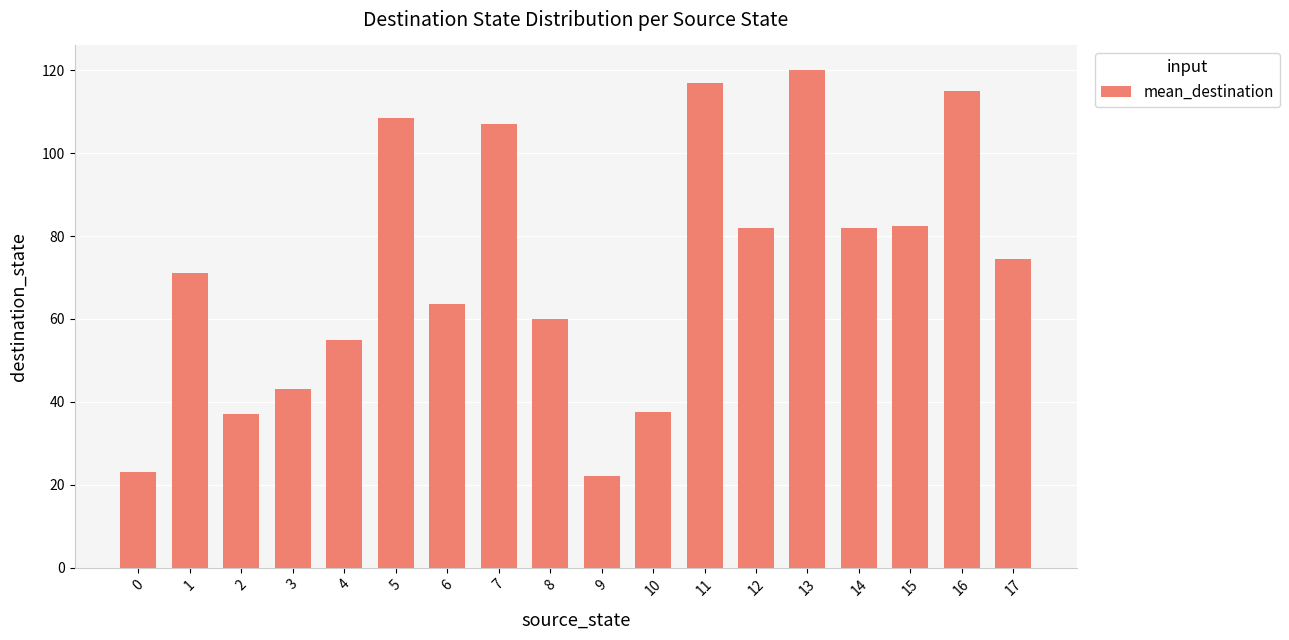

What is the minimum value shown in the chart?

22.0